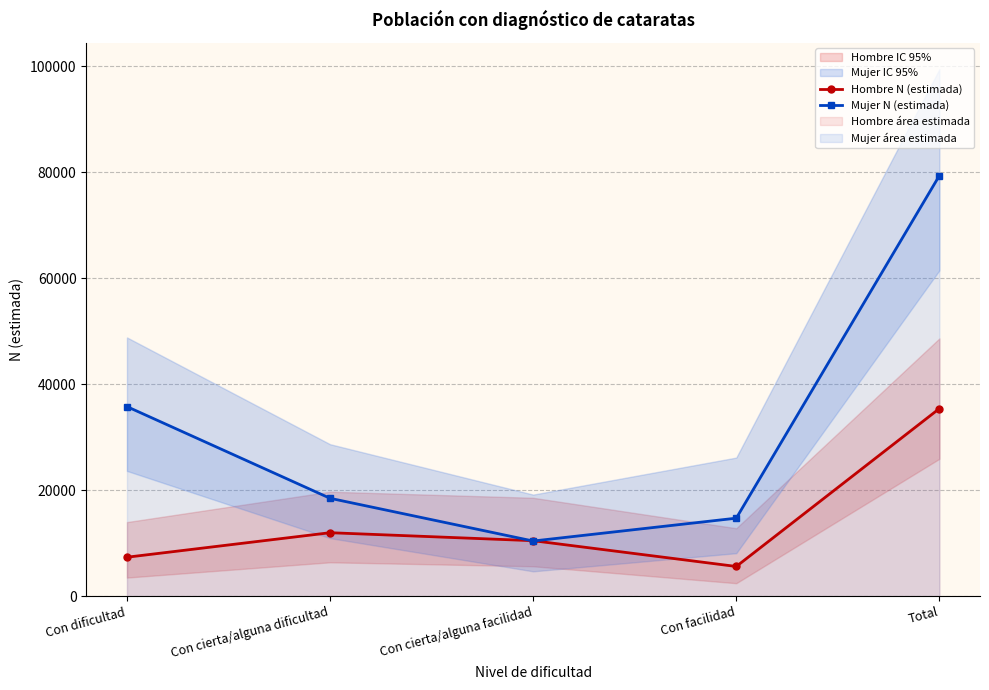

Between Total and Con facilidad, which is larger?

Total